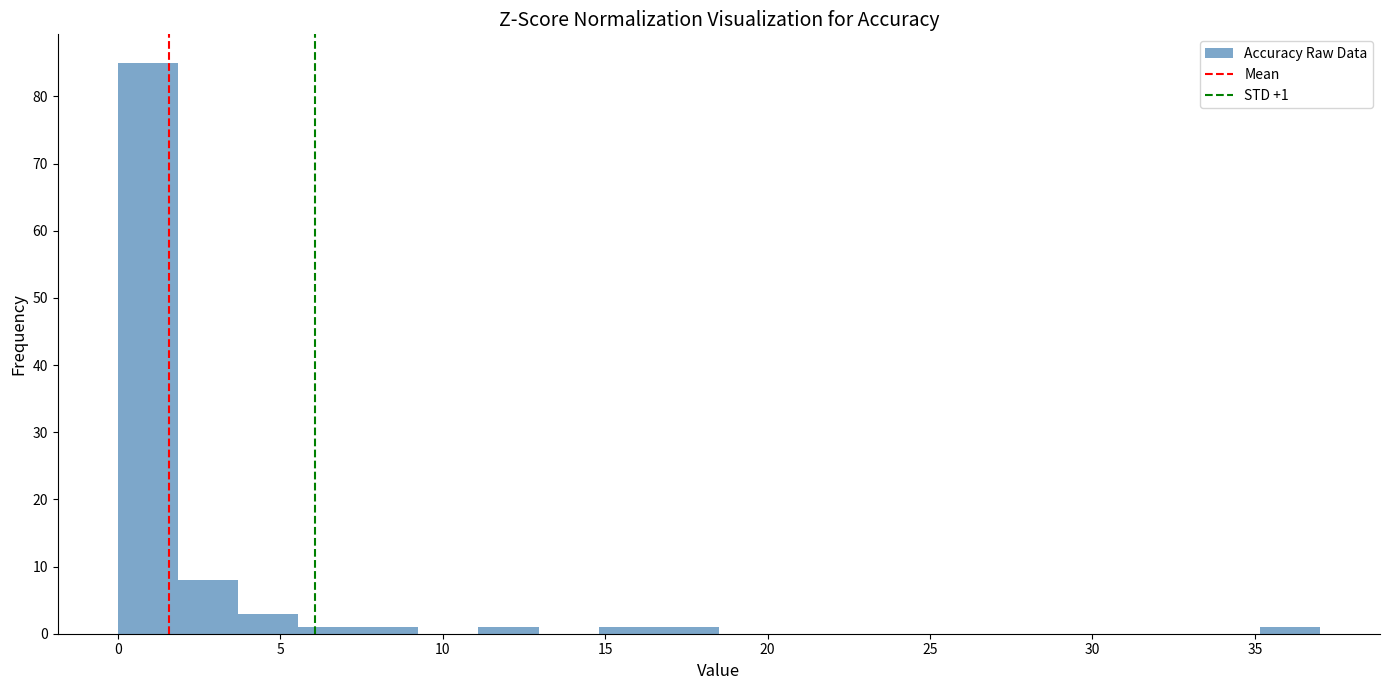

Around what value on the x-axis is the tallest bar? Give the approximate position of its centre, as read against the axis.

1.0